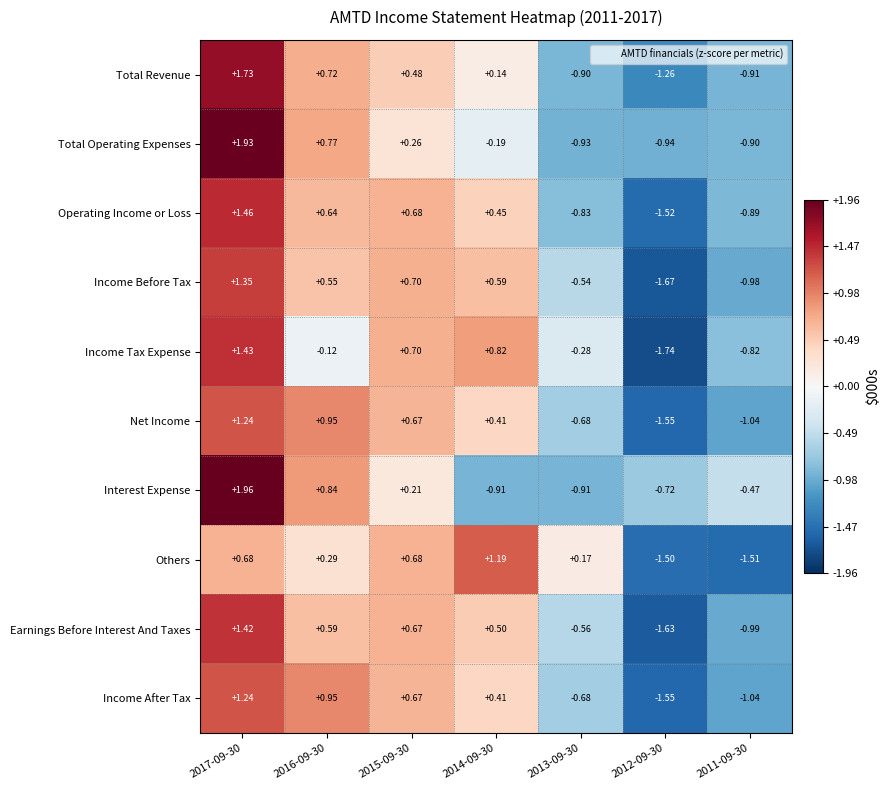

Which series has the largest range (max minus min)?

Income Tax Expense